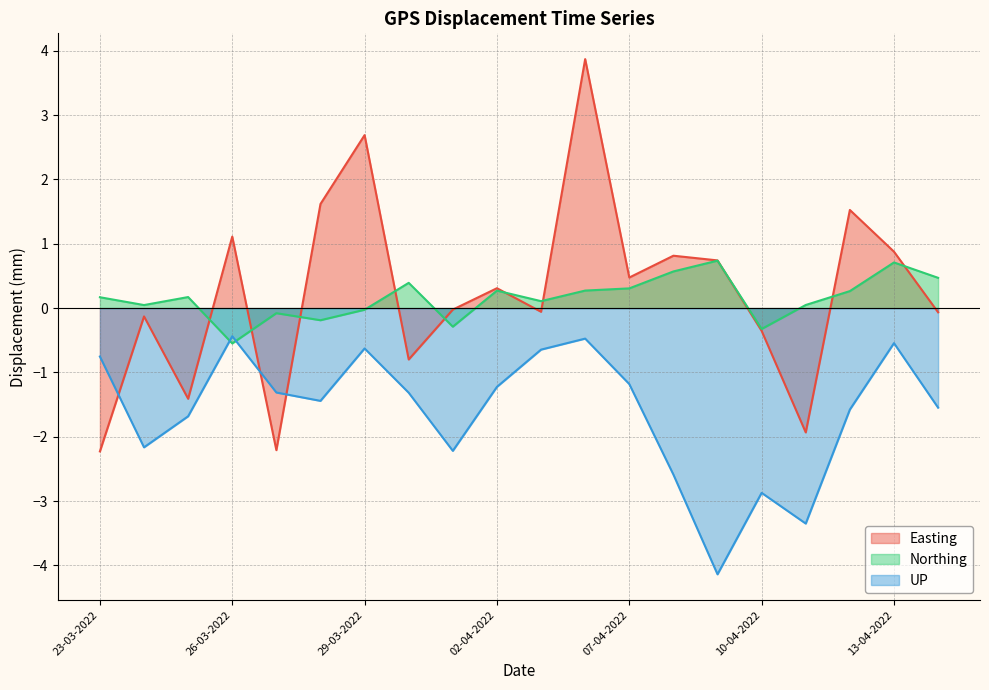

True or false: Easting and Northing cross at least once.

True